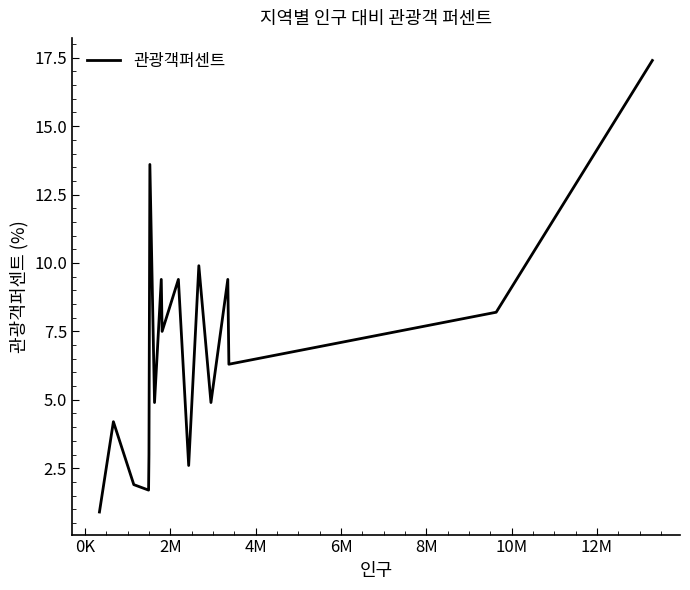

What is the difference between the maximum and minimum values?

16.5